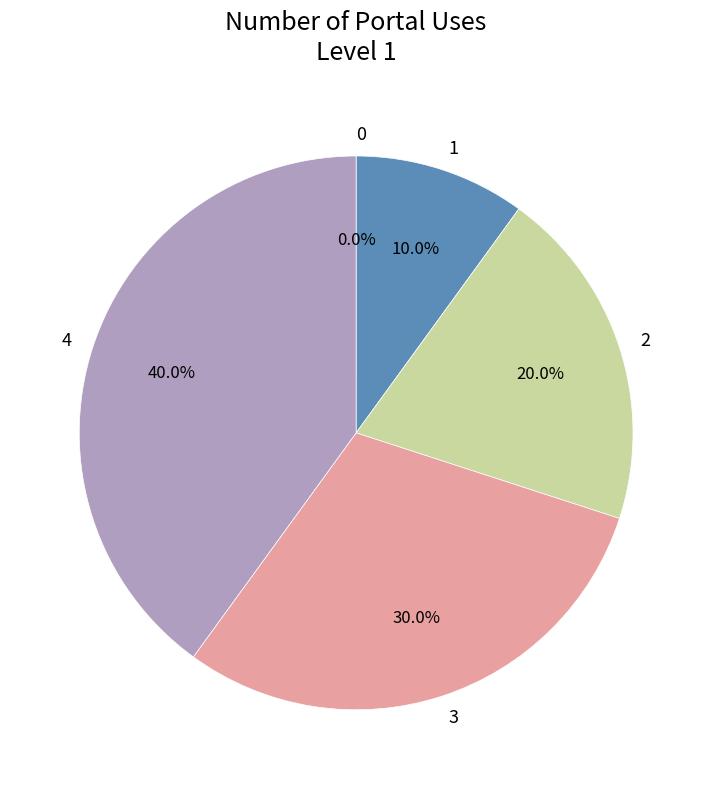

Is there a majority slice in this chart?

No